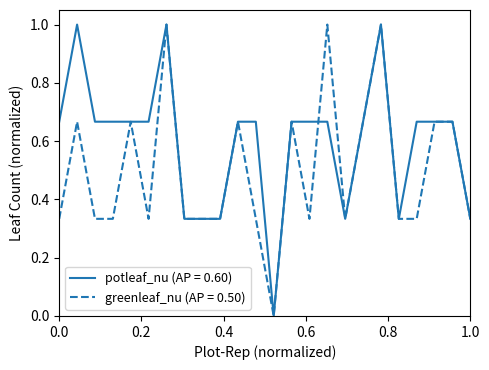

Rank the series by their average value, from lowest to highest.

greenleaf_nu (AP = 0.50), potleaf_nu (AP = 0.60)